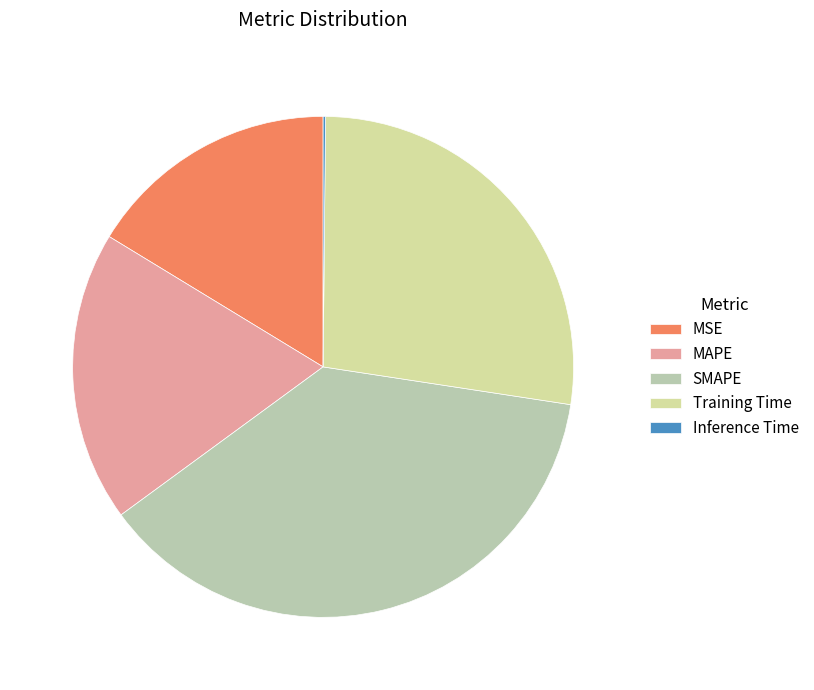

Is it true that SMAPE is 30% of the pie?

False